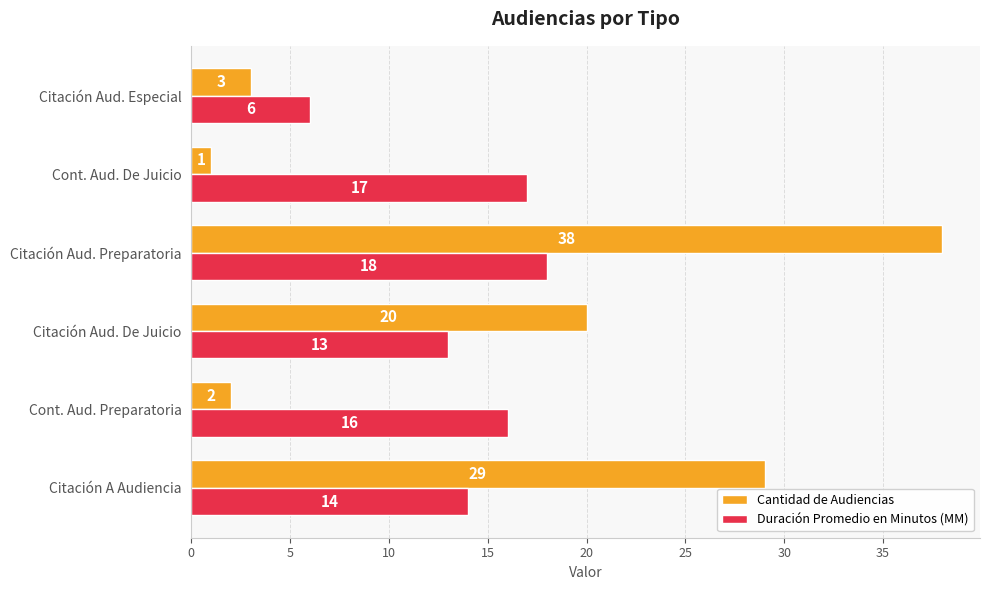

What is the average value of the Duración Promedio en Minutos (MM) series?

14